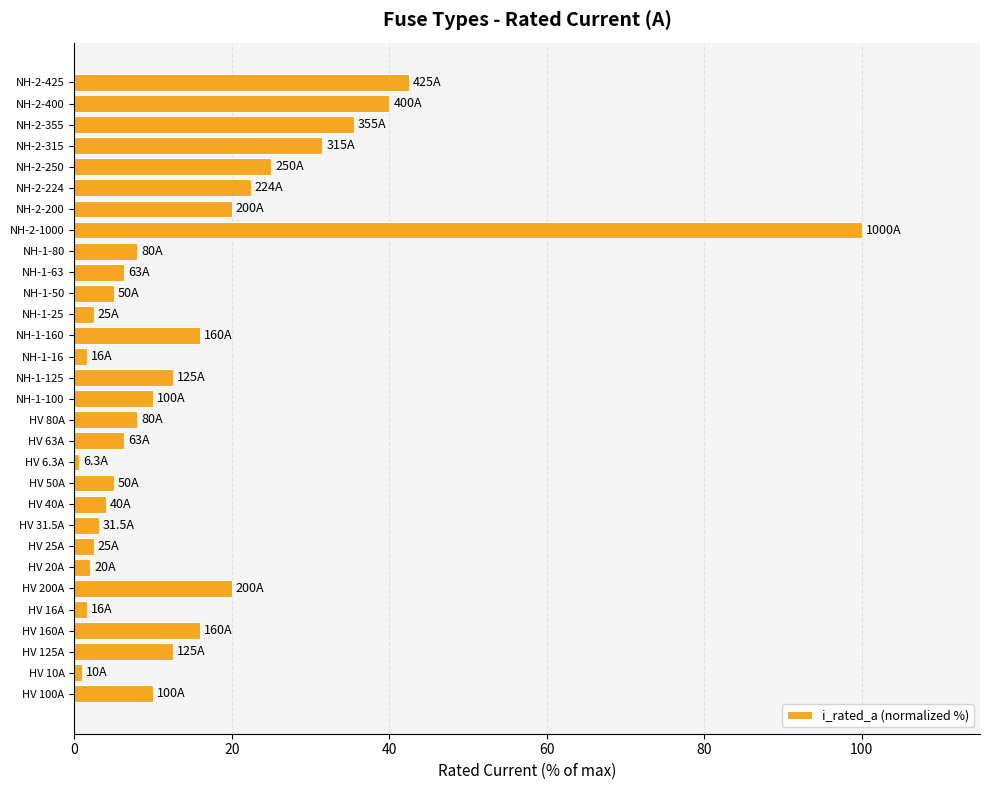

The value at HV 160A is 25.8. True or false?

False